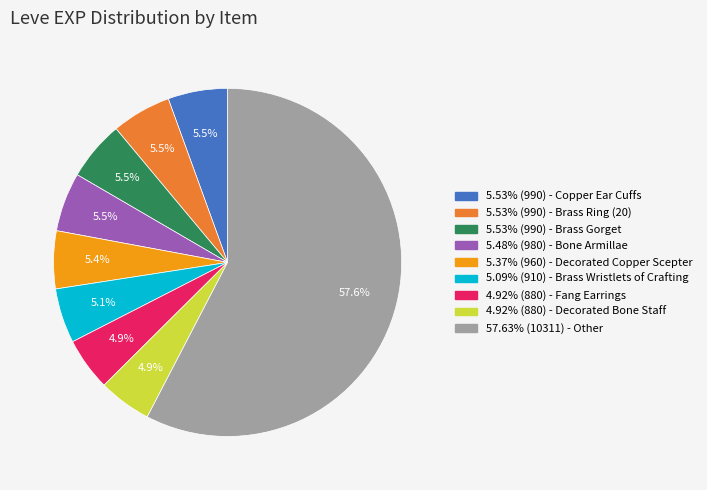

Do 4.92% (880) - Fang Earrings and 5.09% (910) - Brass Wristlets of Crafting together represent more than half of the pie?

No